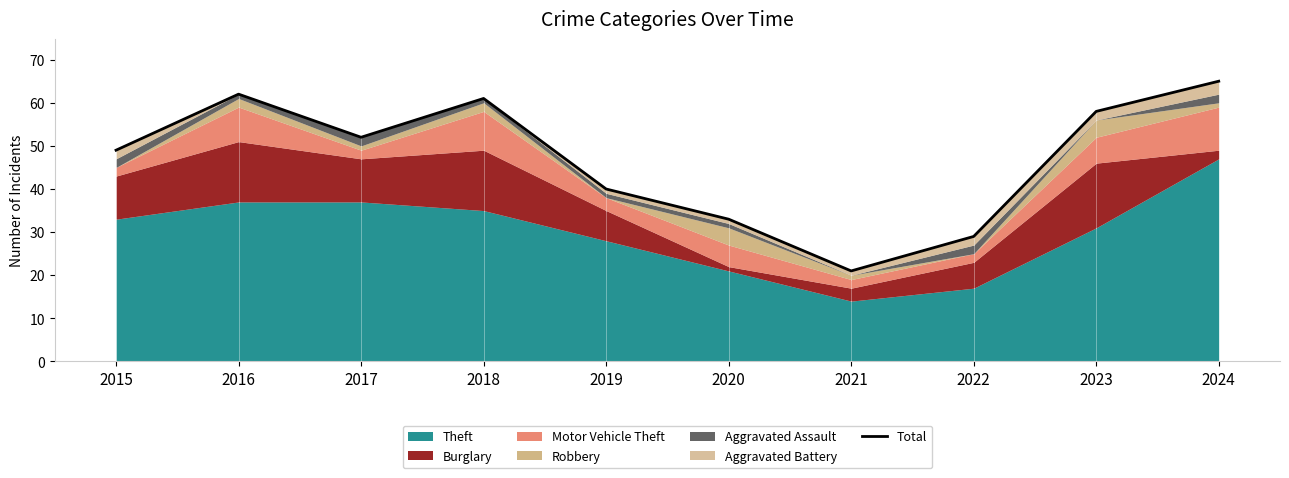

The chart shows a value of 40 at 2023. True or false?

False